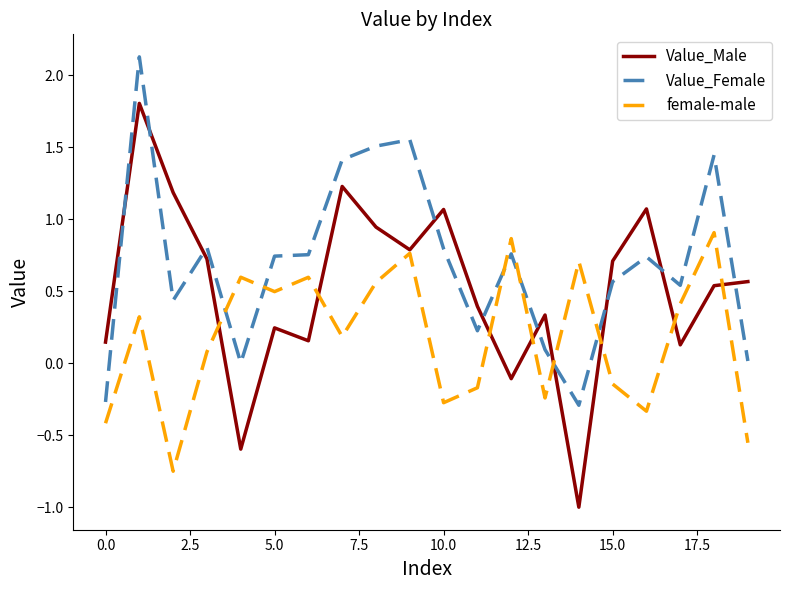

Which series has the widest spread of values?

Value_Male